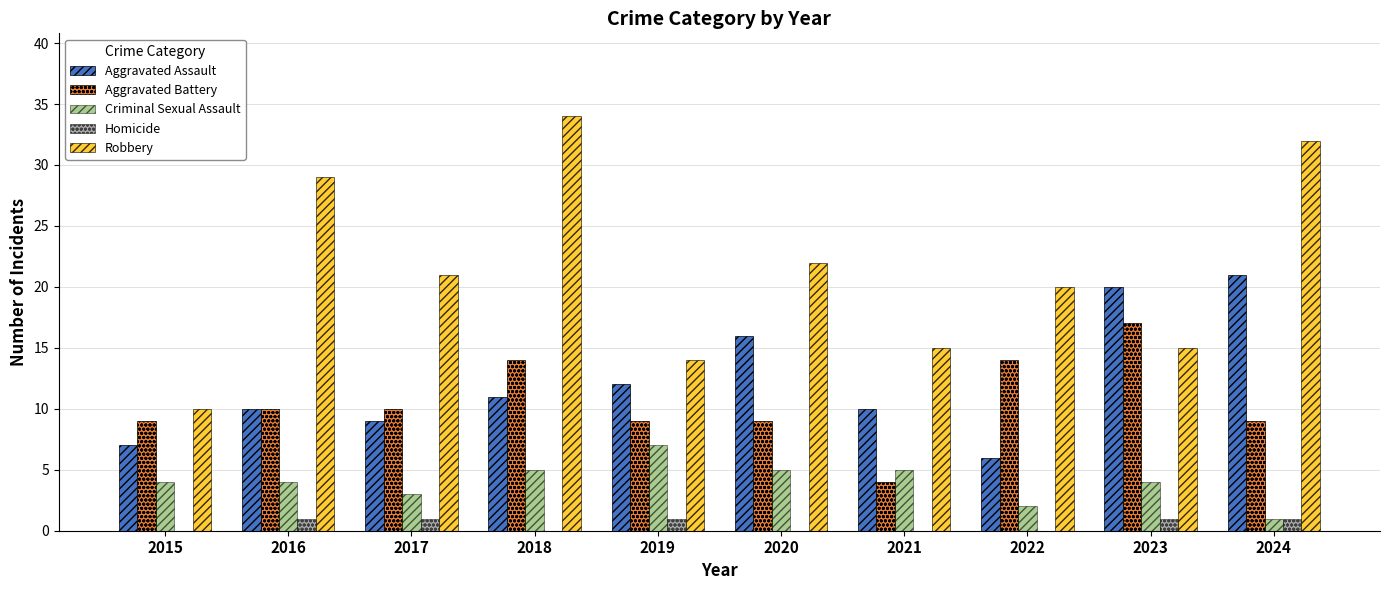

How many groups of bars are there?

10